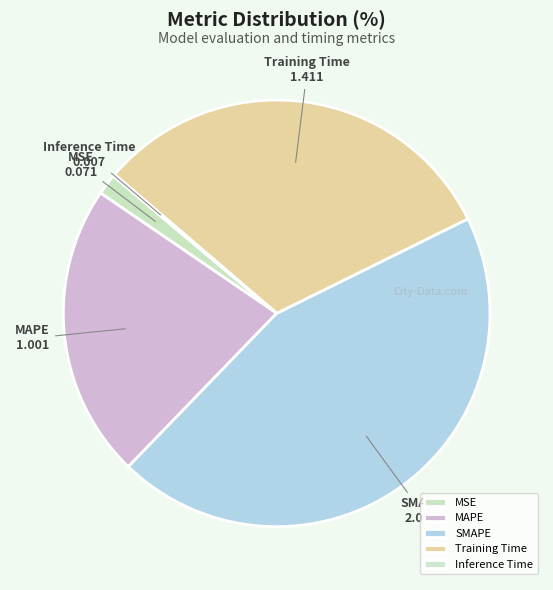

The SMAPE slice represents 53% of the pie. True or false?

False